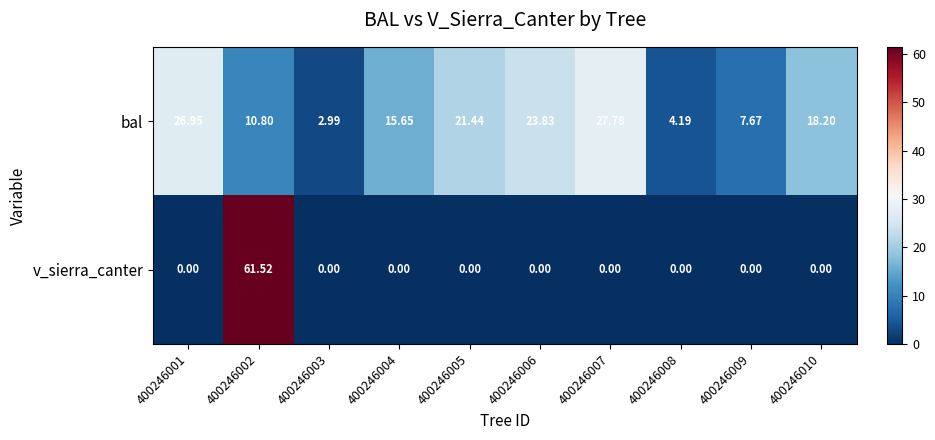

List the series in order of their peak value, highest first.

v_sierra_canter, bal